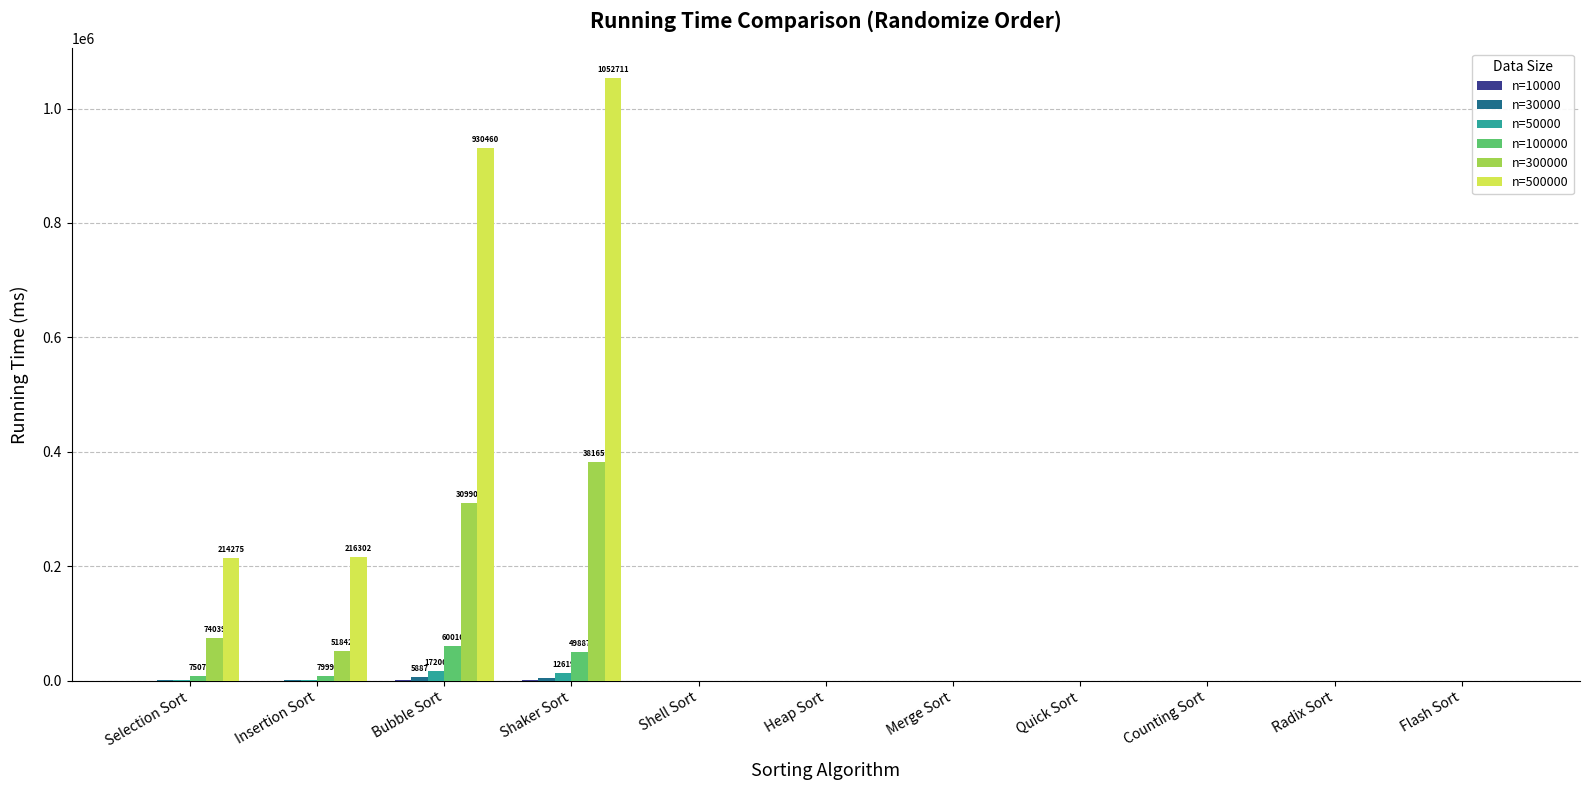

Which category has the highest value across all series?

Shaker Sort